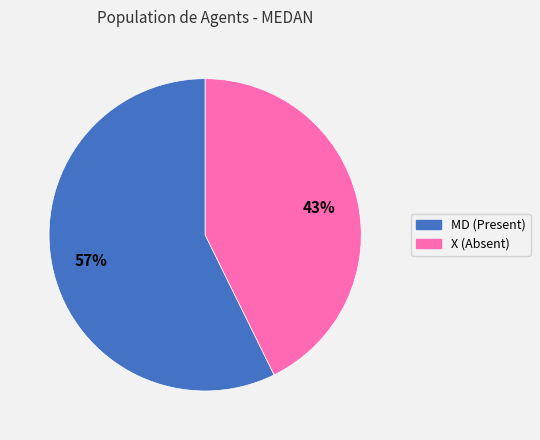

Which slice represents more than half of the pie?

MD